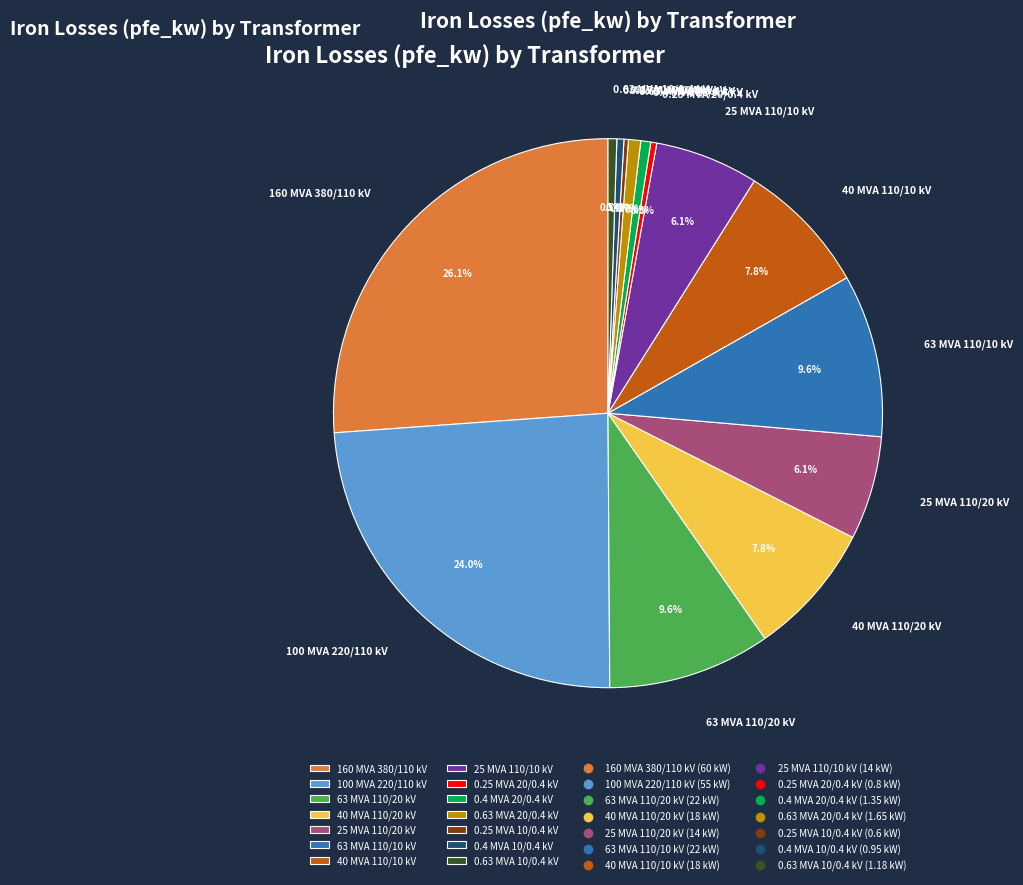

How much of the chart is everything except 0.63 MVA 10/0.4 kV?

99.5%